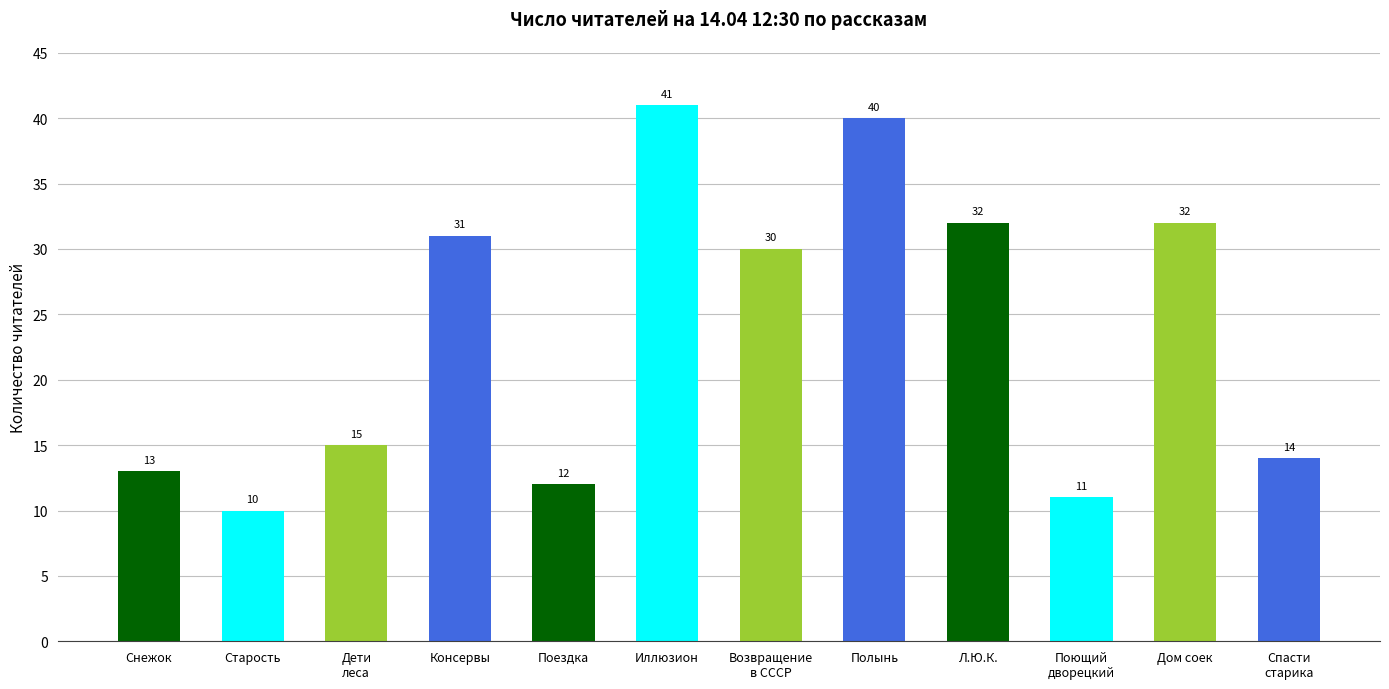

What position from the left is Дети
леса?

3